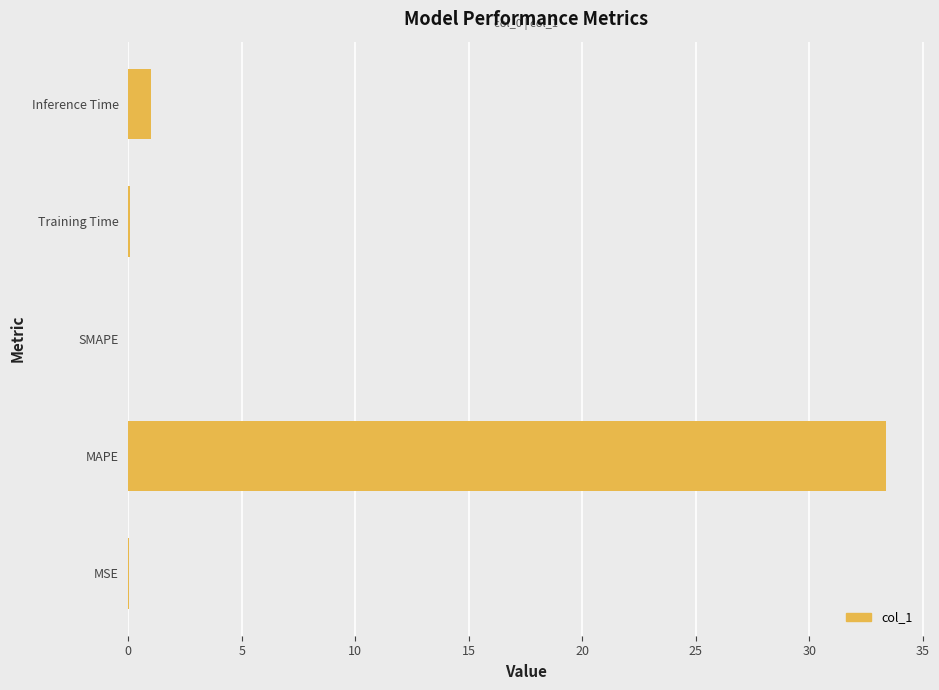

What is the maximum value shown in the chart?

33.4